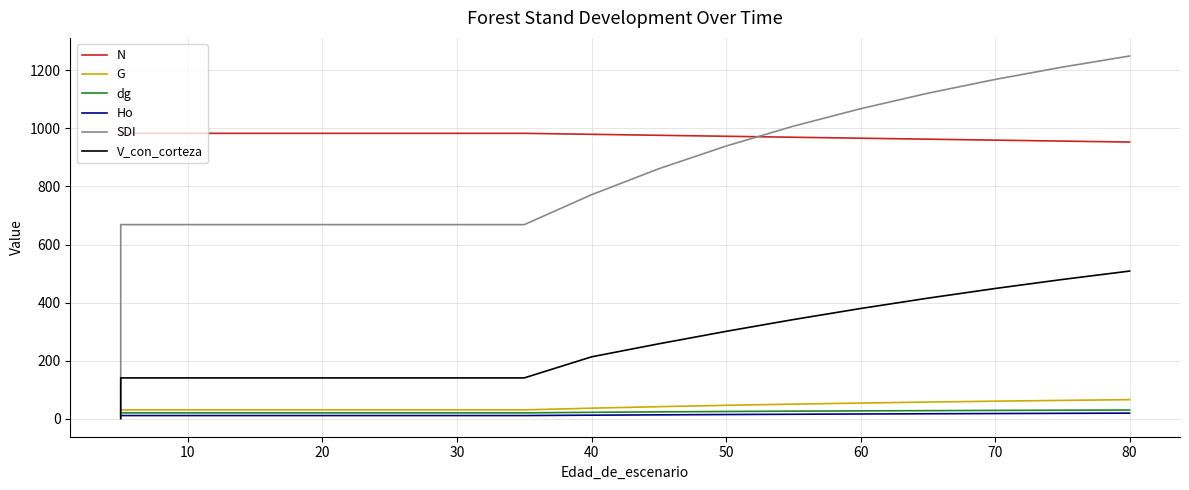

What is the difference between the dg values at 70 and 80?

1.3